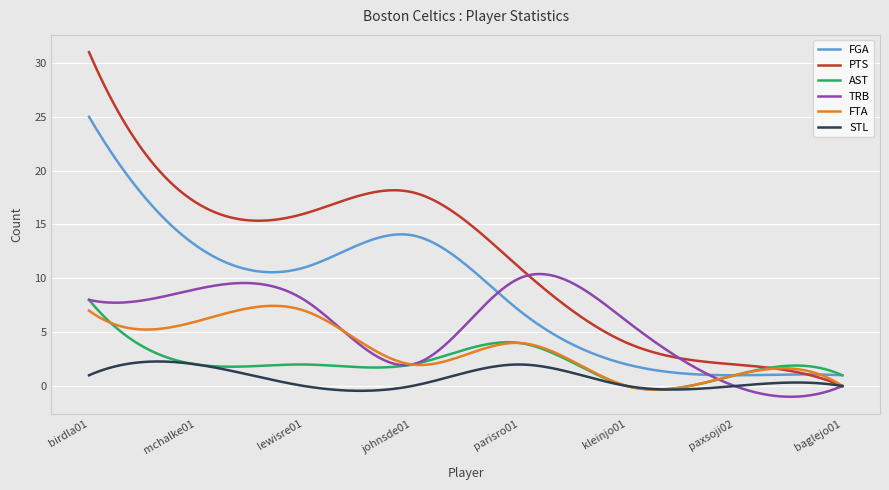

Which series has the largest total across all categories?

PTS